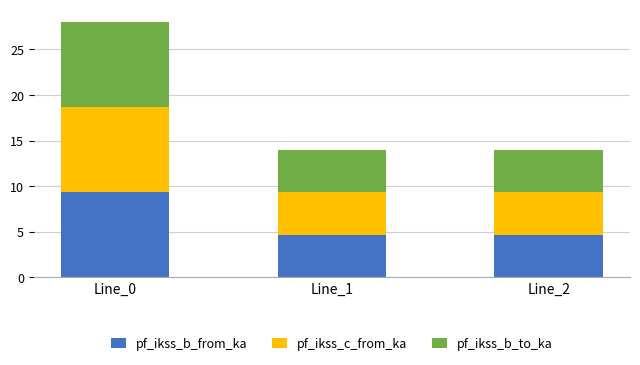

What is the sum of all pf_ikss_b_from_ka values?

18.6